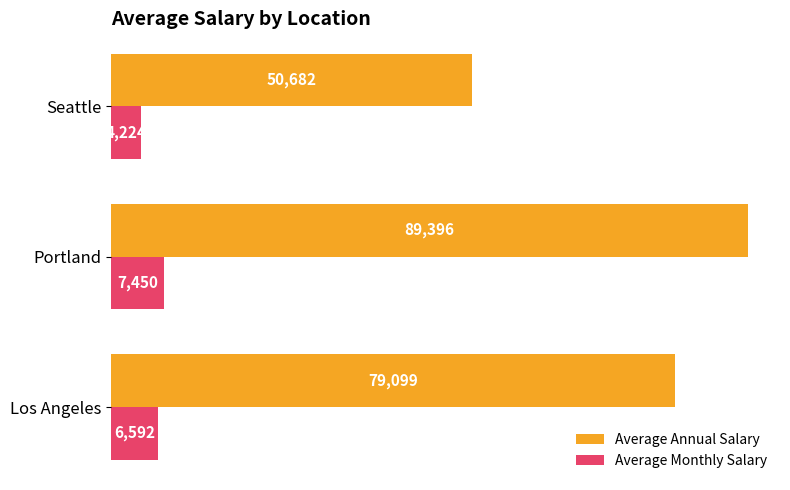

Which category has the highest value in the Average Monthly Salary series?

Portland